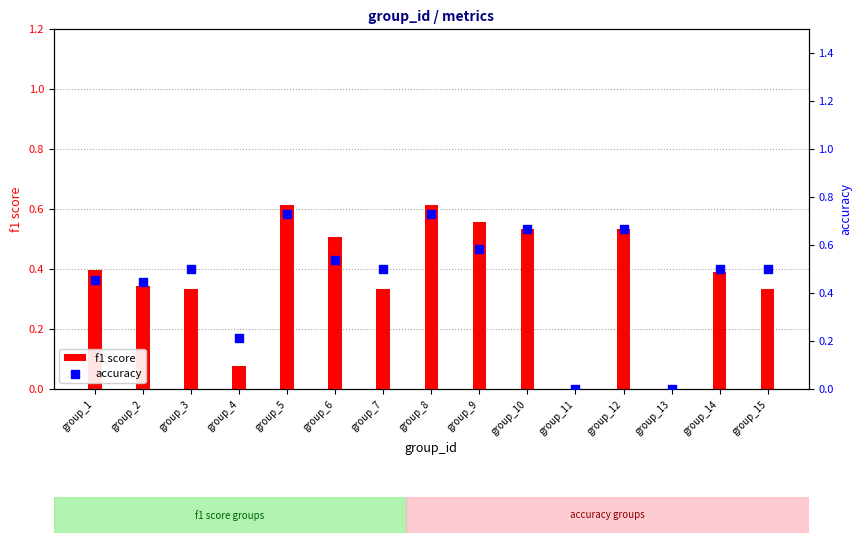

What are all the series names shown in the legend?

f1 score, accuracy